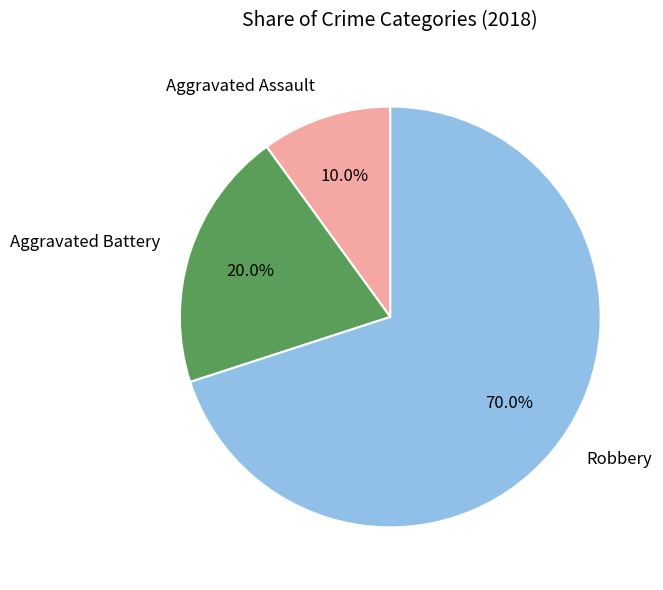

Rank the categories by value from highest to lowest.

Robbery, Aggravated Battery, Aggravated Assault